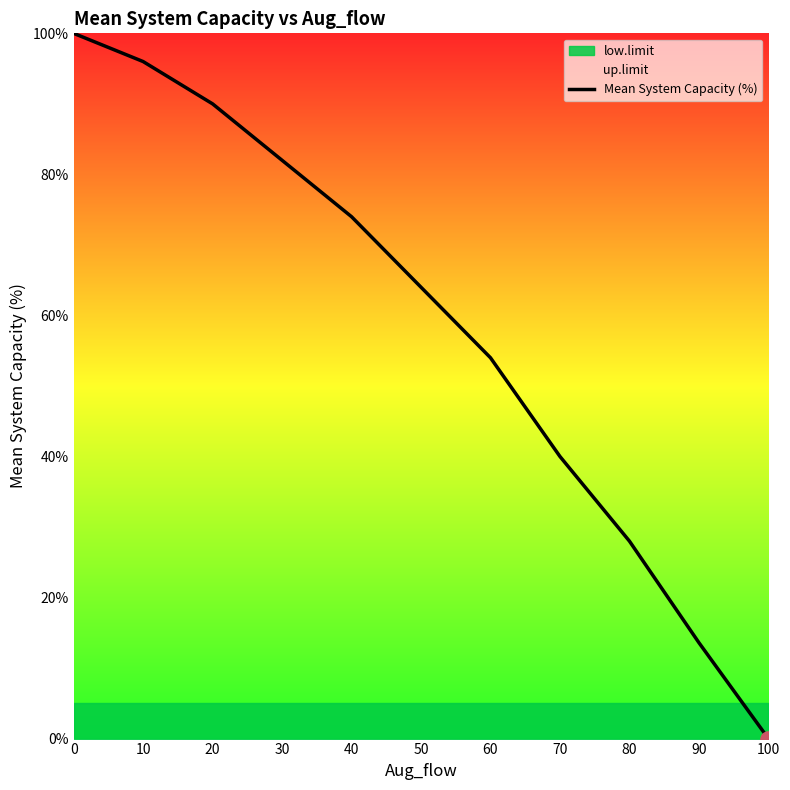

Between 90 and 70, which is larger?

70